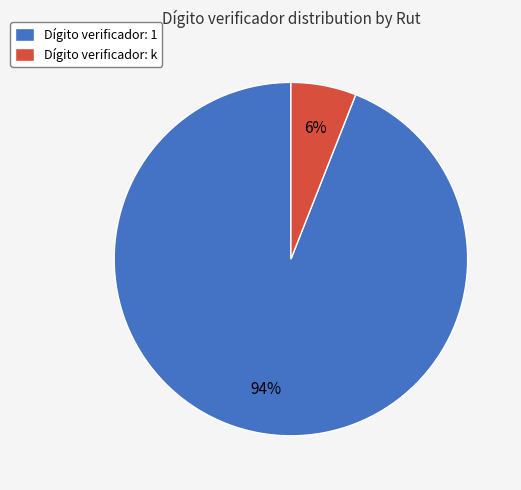

Which category has the smallest portion of the pie?

Dígito verificador: k